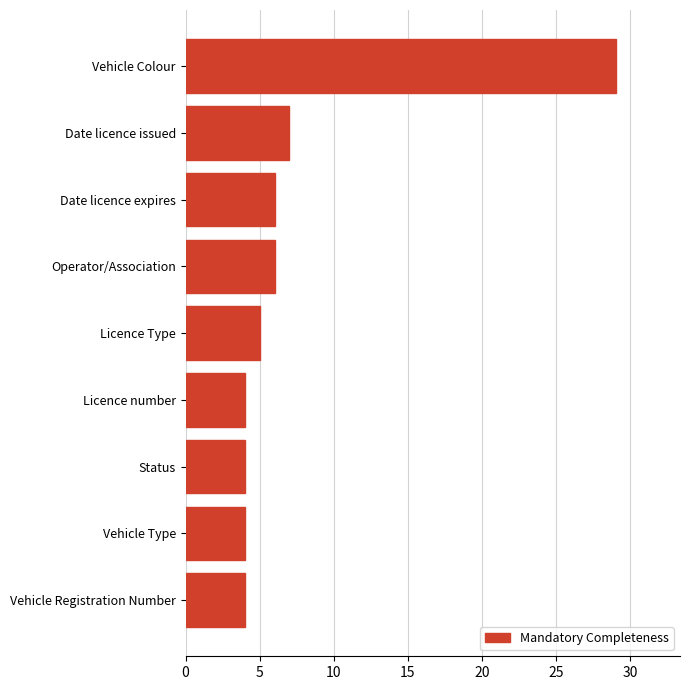

What is the maximum value shown in the chart?

29